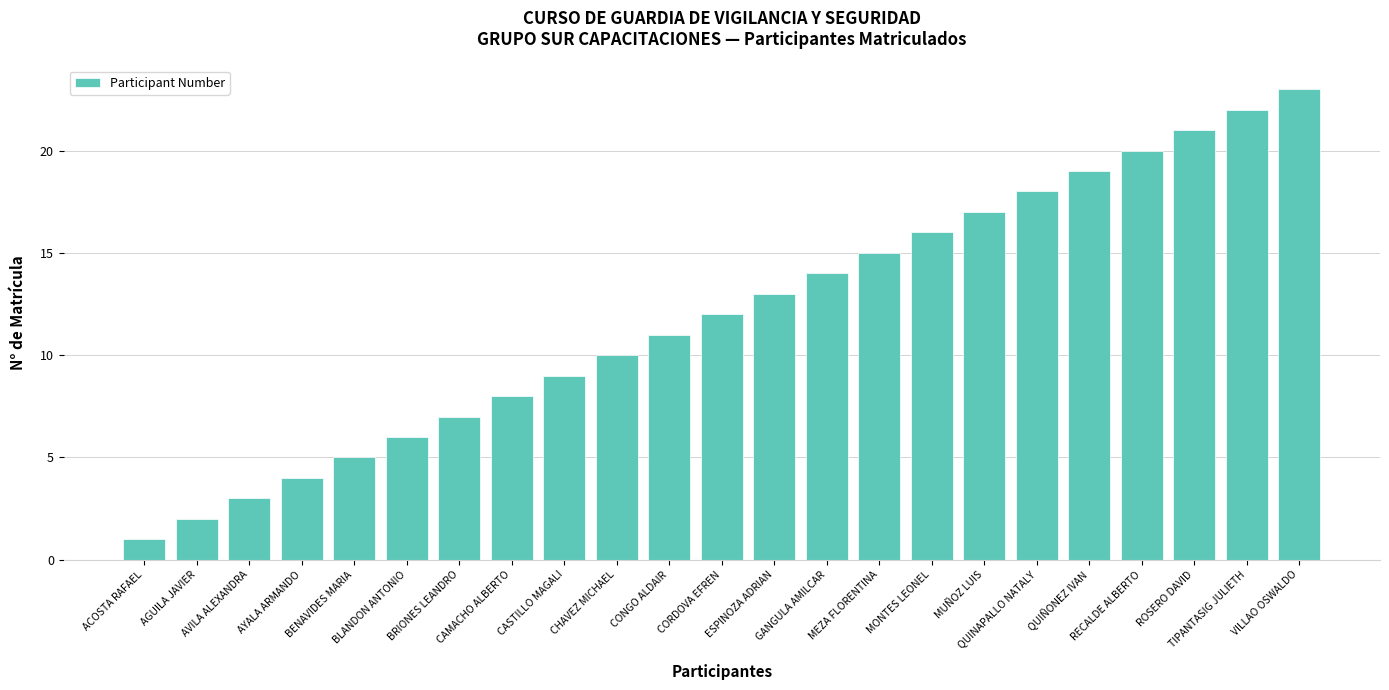

At which label is the value closest to 12?

CORDOVA EFREN